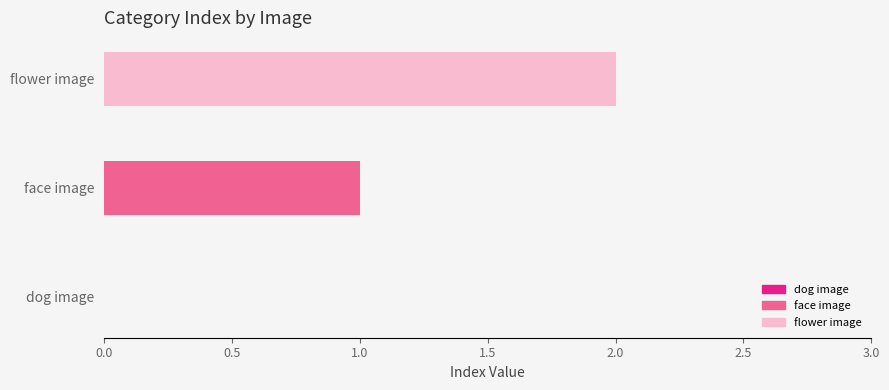

List the series in order of their peak value, lowest first.

face image, flower image